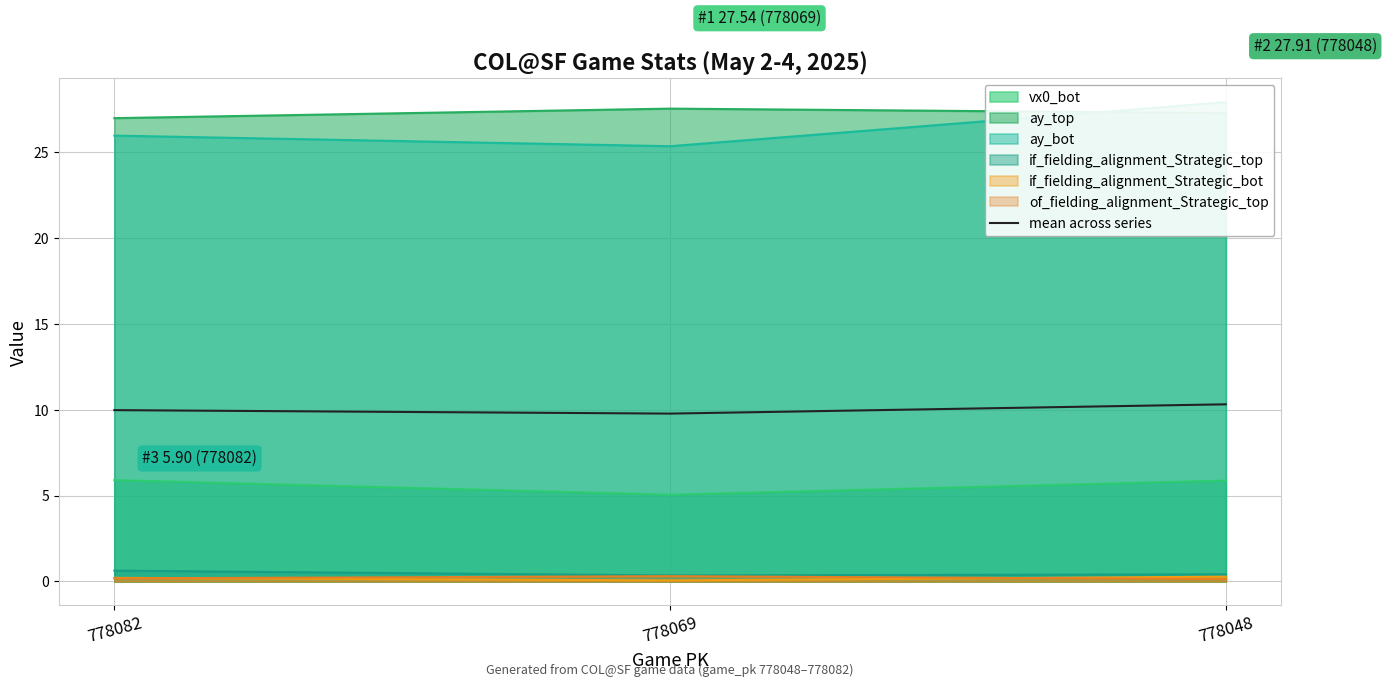

How many lines are shown in the chart?

1